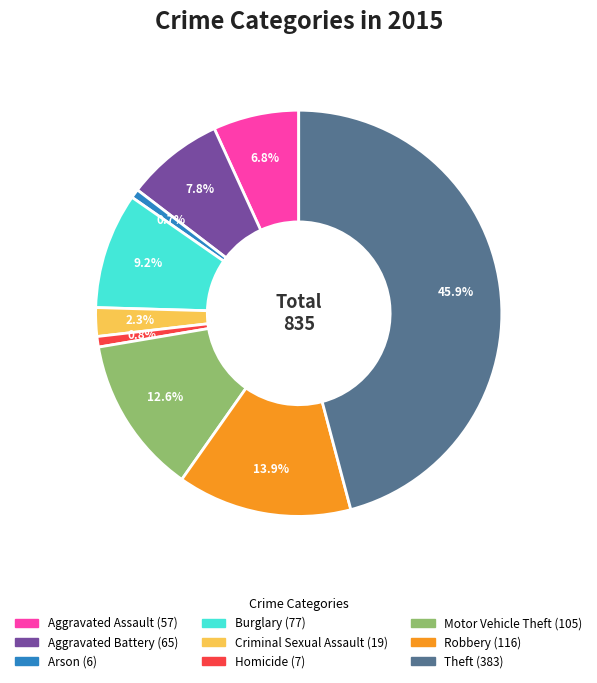

Which has a higher value, Aggravated Assault or Criminal Sexual Assault?

Aggravated Assault